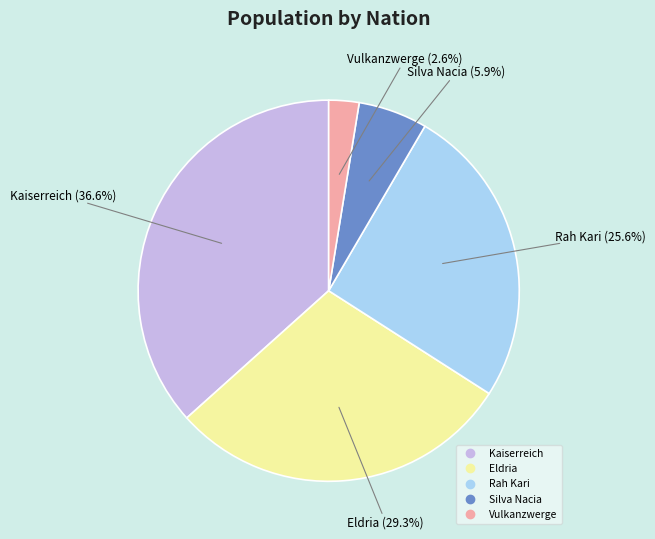

To the nearest percent, what percentage of the pie is Rah Kari?

26%